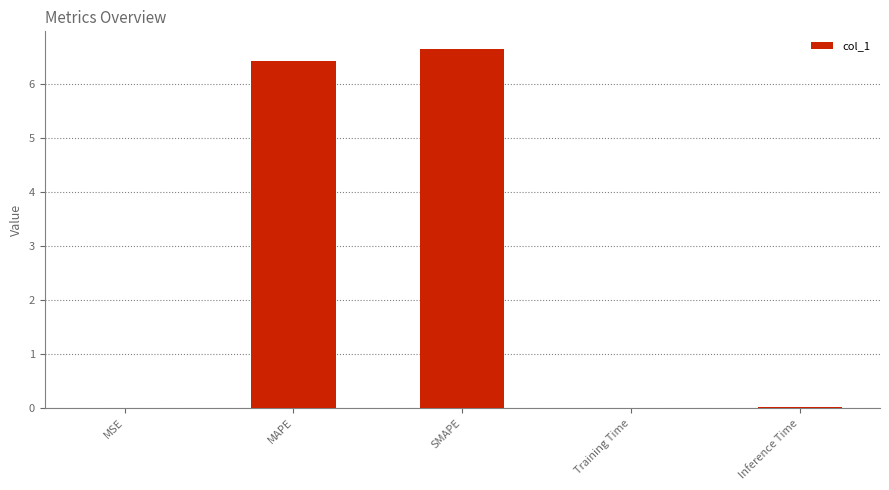

What is the average value?

2.6